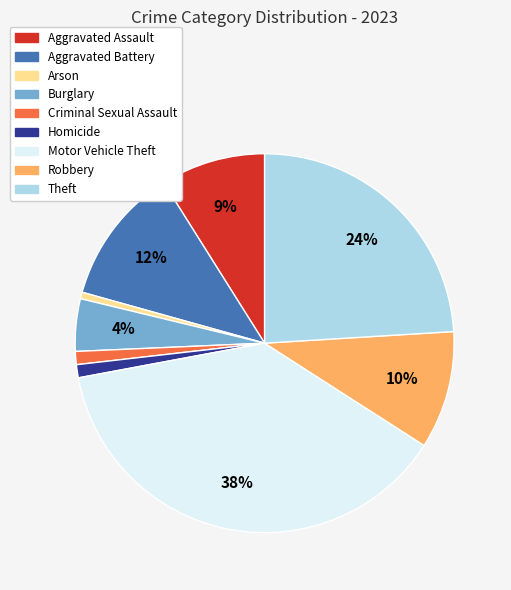

To the nearest percent, what is the combined percentage of Burglary and Aggravated Battery?

16%